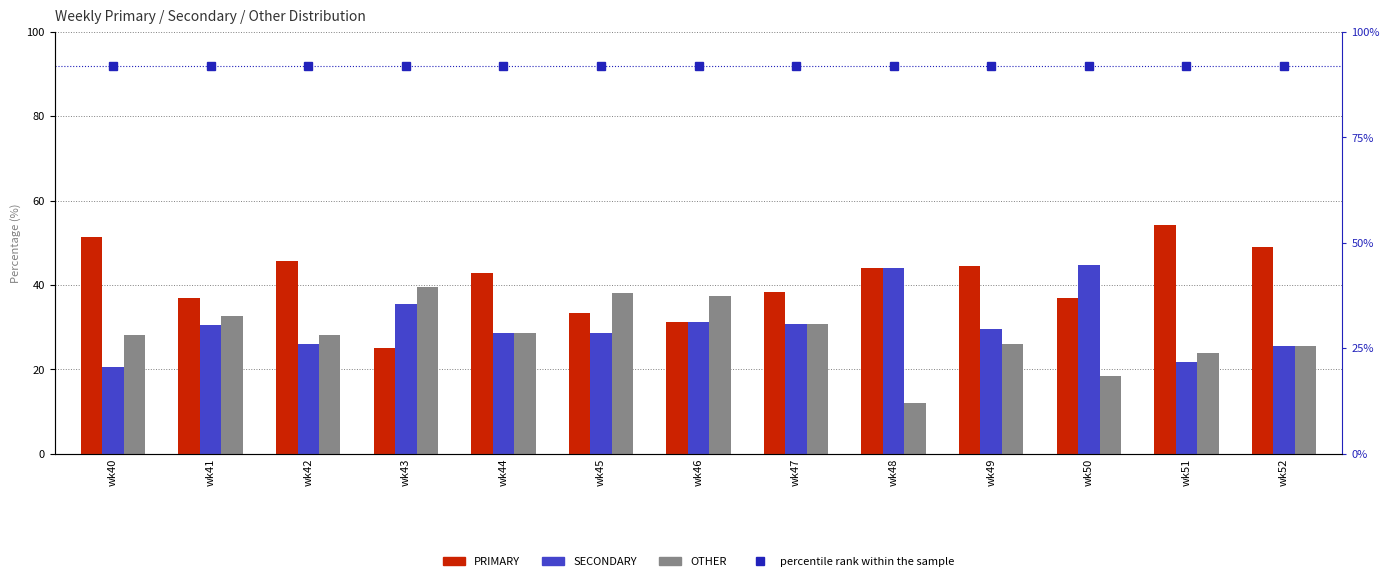

What is the highest value of the PRIMARY series?

54.4